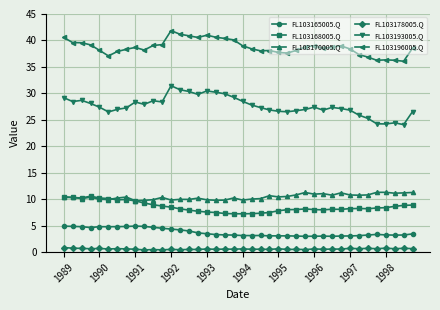

What is the minimum value for FL103193005.Q?

24.1